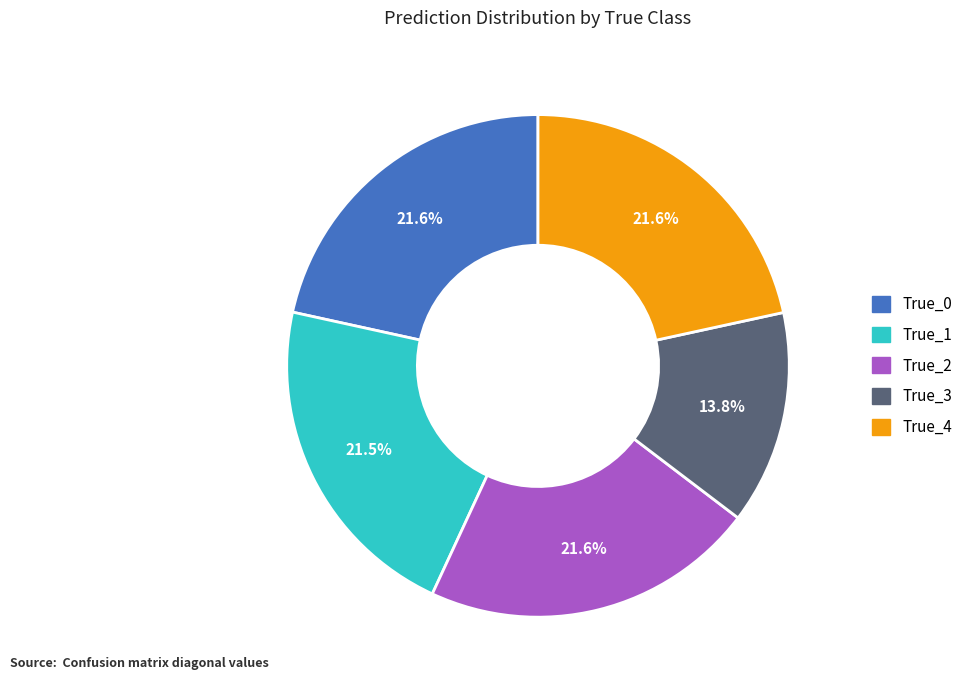

Does True_1 account for over 50% of the chart?

No